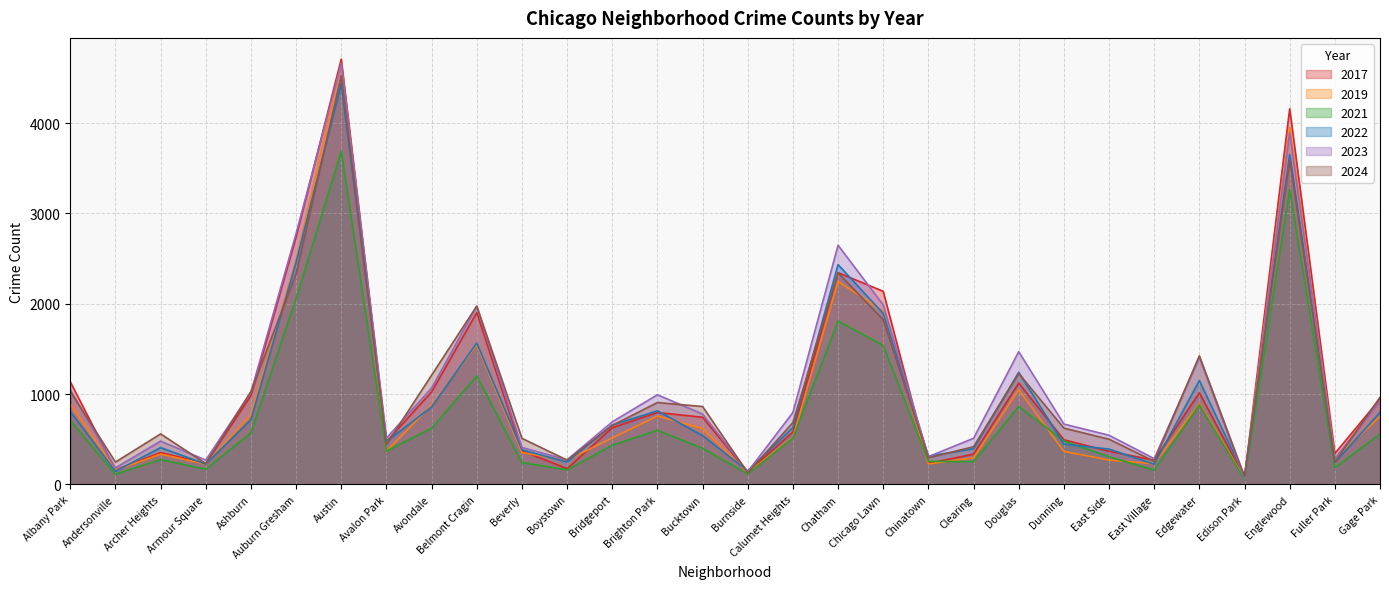

Reading left to right, transcribe all the data shown in this chart.

2017: 1136	162	353	234	983	2739	4707	475	1025	1903	373	175	628	797	744	137	581	2344	2138	234	336	1123	495	368	269	1015	78	4158	343	946
2019: 892	158	336	225	772	2486	4659	368	878	1547	353	269	515	757	619	132	519	2247	1917	227	295	1049	367	270	230	898	67	3951	286	753
2021: 708	113	277	169	573	2059	3687	370	623	1202	242	162	434	600	401	117	513	1809	1539	256	253	863	481	307	159	882	54	3267	187	560
2022: 809	146	408	226	717	2458	4435	476	858	1566	383	249	659	815	541	150	630	2433	1892	314	395	1242	447	392	225	1151	92	3653	243	798
2023: 1048	184	480	270	1021	2777	4657	513	1067	1973	410	272	693	993	780	141	797	2648	1987	308	511	1470	669	545	286	1407	63	3891	286	923
2024: 1030	248	560	231	1028	2333	4525	441	1210	1974	511	270	654	907	863	129	685	2341	1825	295	418	1229	624	501	257	1424	90	3595	248	965